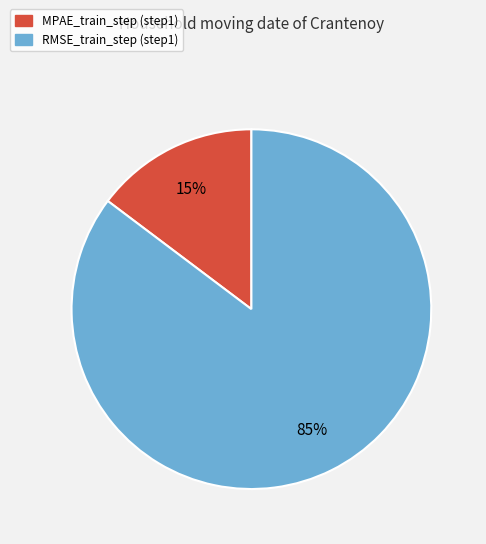

True or false: RMSE_train_step accounts for 97% of the total.

False